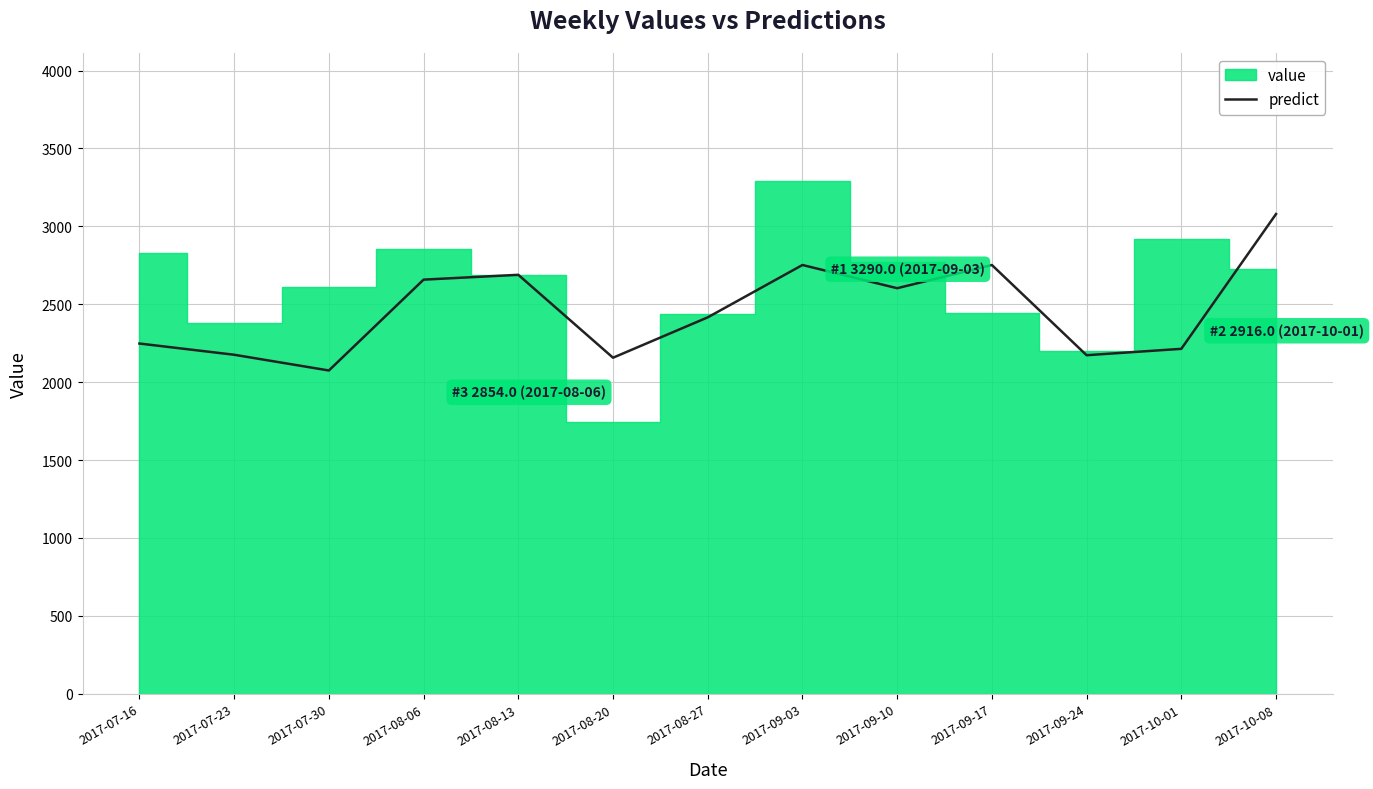

What is the minimum value for predict?

2075